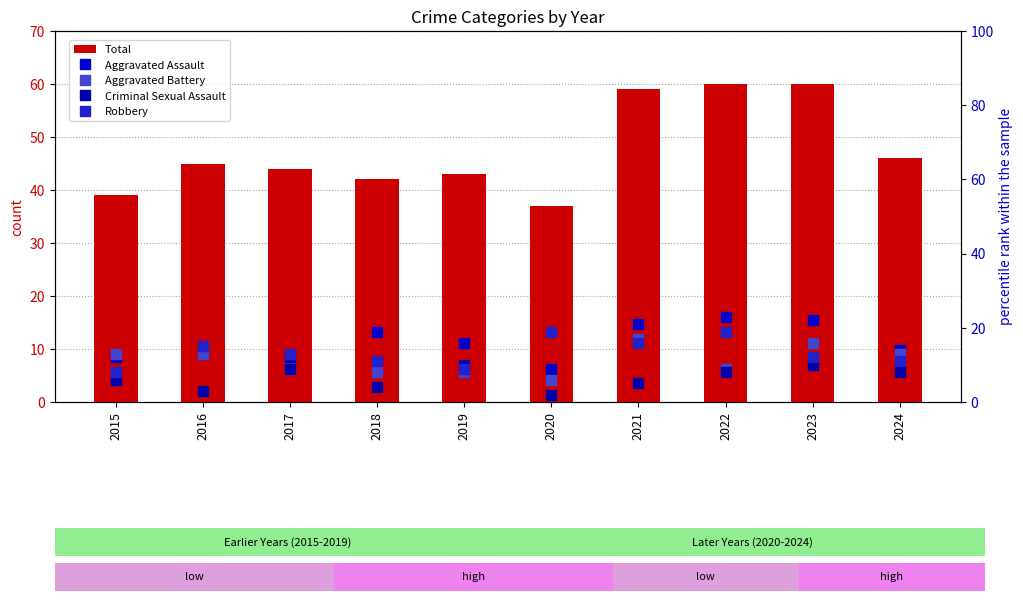

What is the greatest value displayed?

60